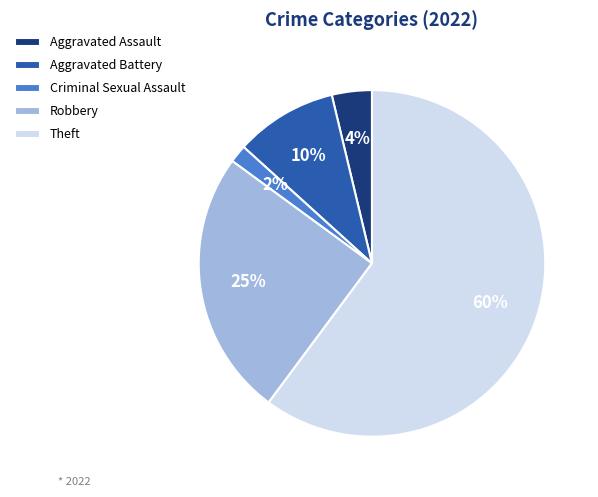

True or false: Aggravated Battery accounts for 10% of the total.

True